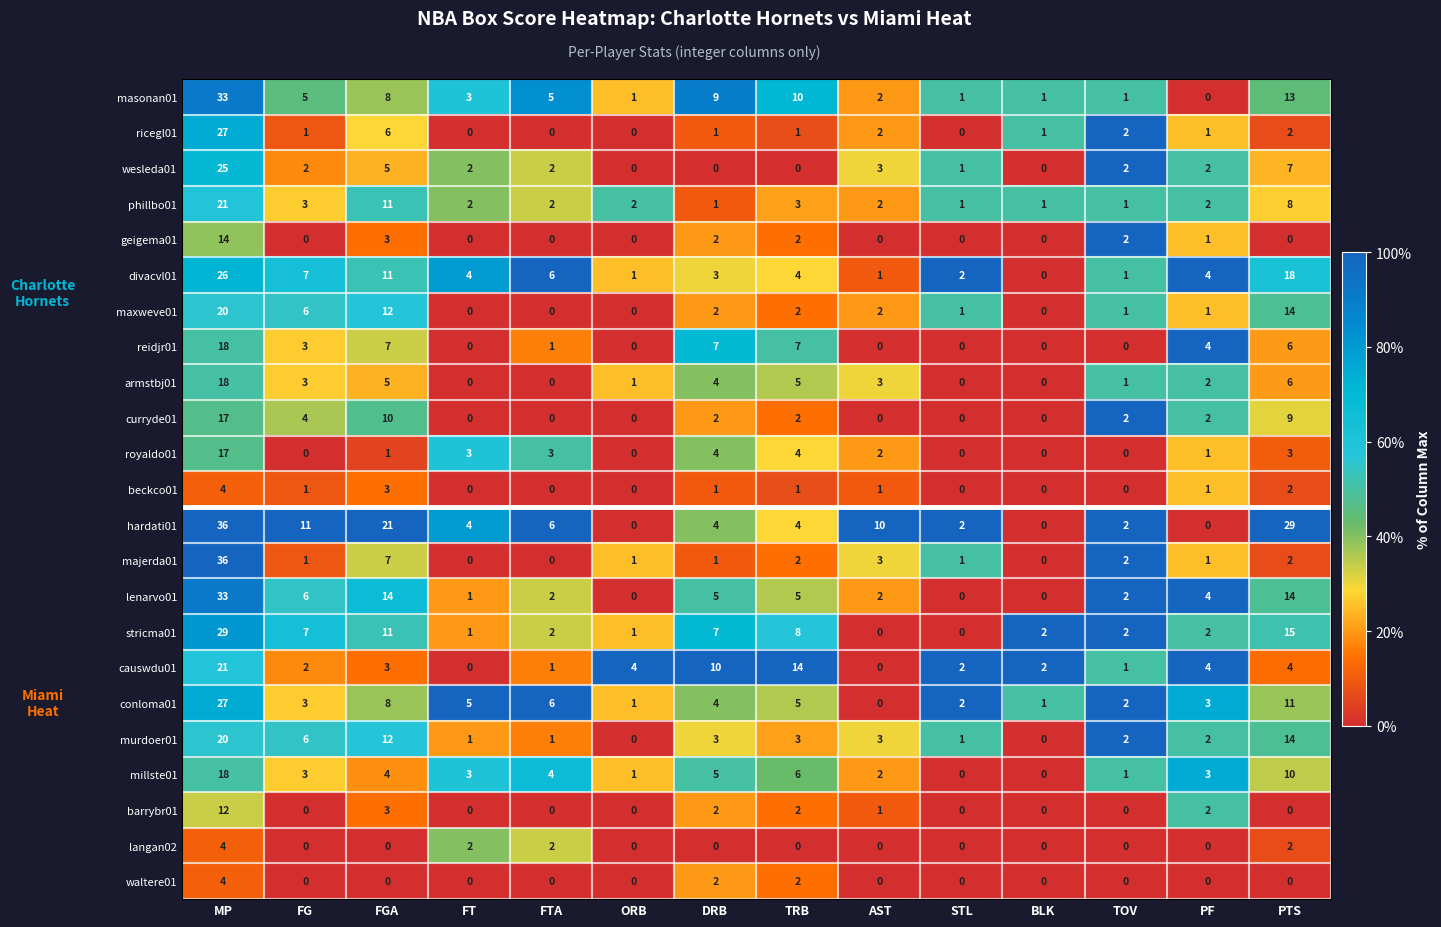

What is the difference between the second highest and minimum values in the causwdu01 series?

14